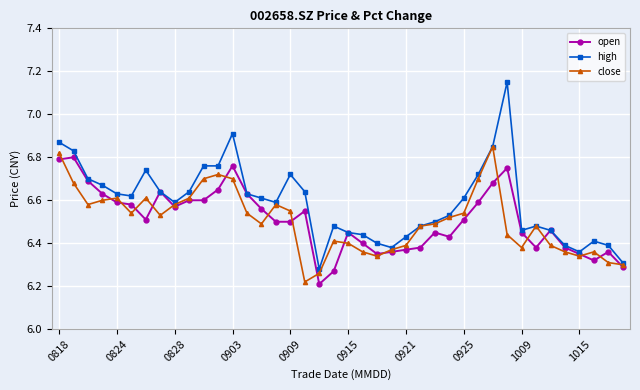

How many open values are between 6 and 7?

40